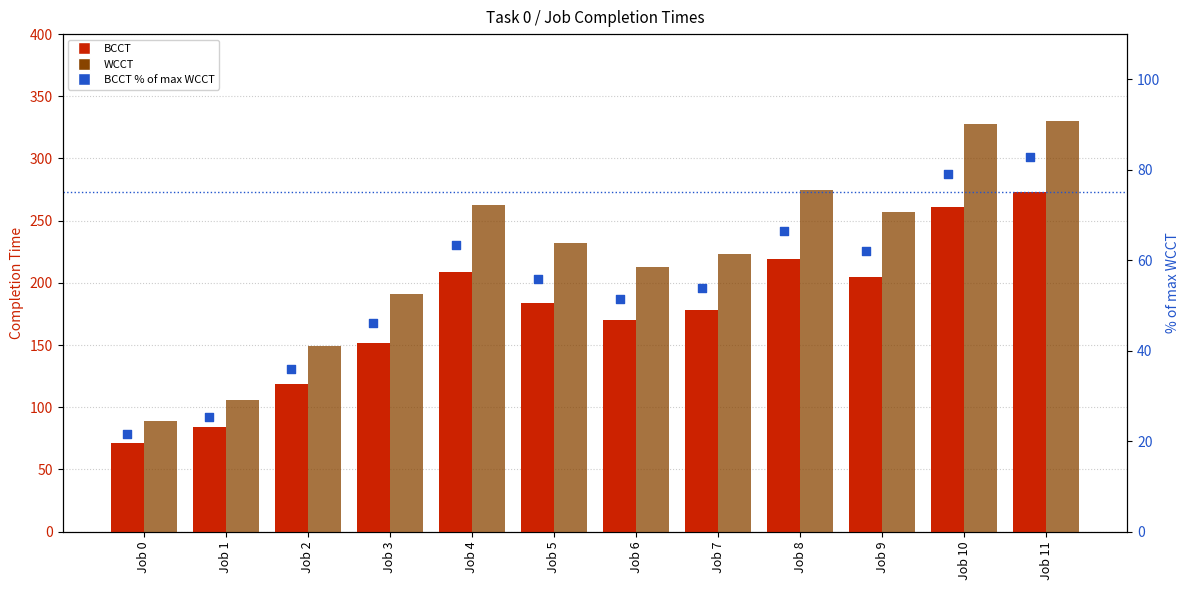

Is the value of BCCT % of max WCCT at Job 3 greater than the value of WCCT at Job 3?

No